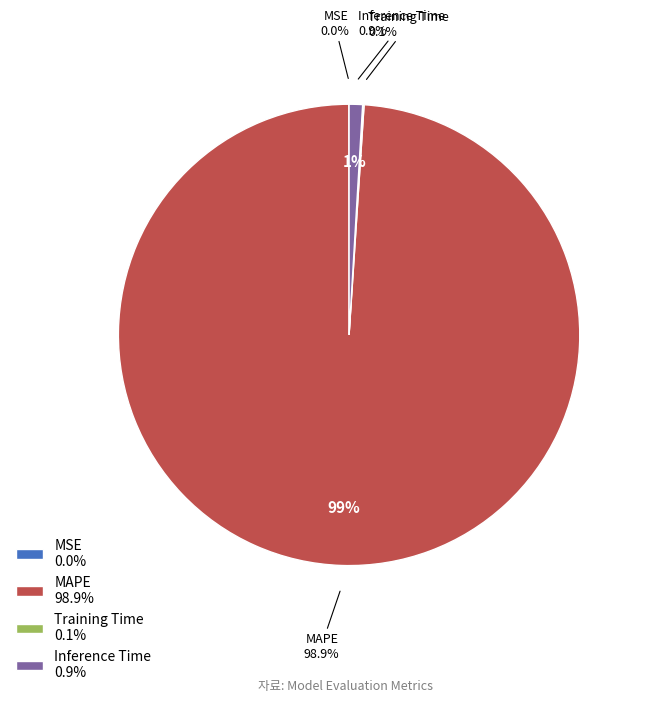

To the nearest percent, what is the difference between the MSE and Inference Time slice percentages?

1%